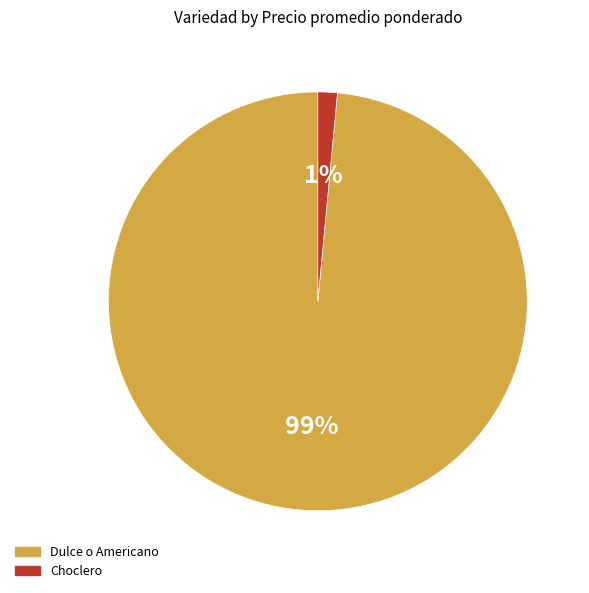

Is it true that Dulce o Americano is 26% of the pie?

False